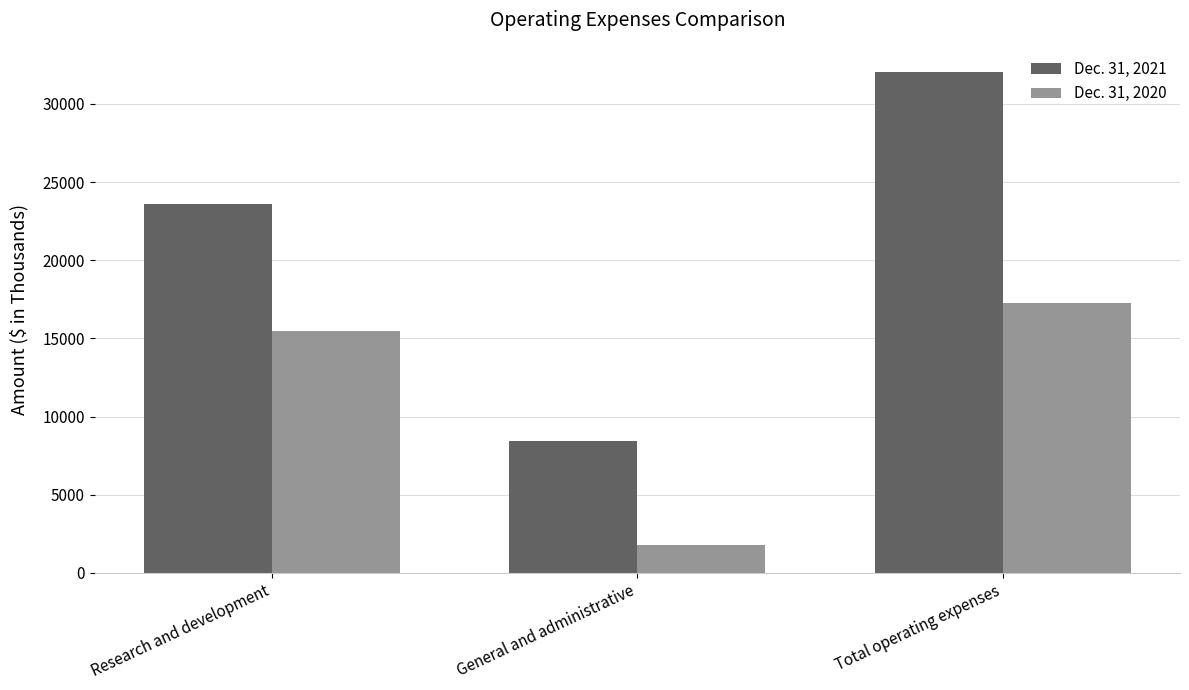

What is the difference between the maximum and minimum values in the Dec. 31, 2021 series?

23595